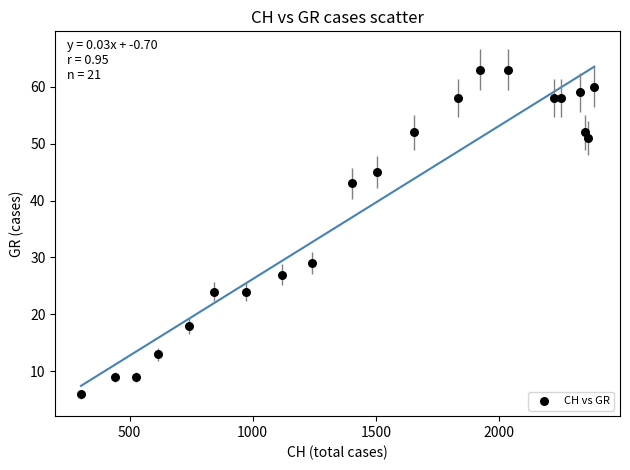

What is the range of Y values (max minus min)?

57